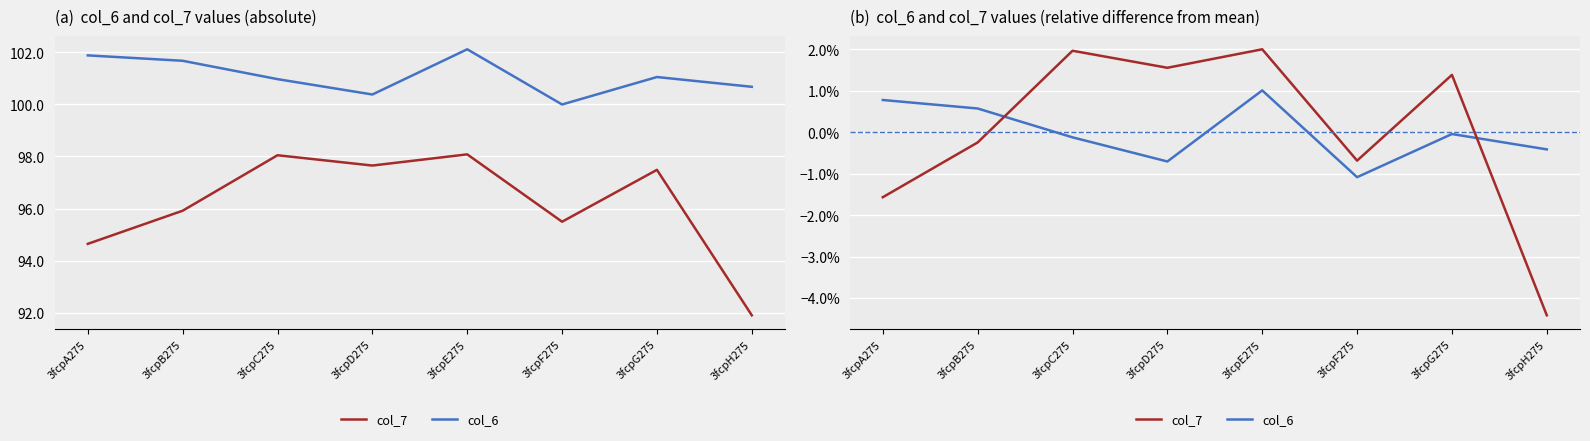

In col_7, how many points are higher than both neighbors (excluding endpoints)?

3